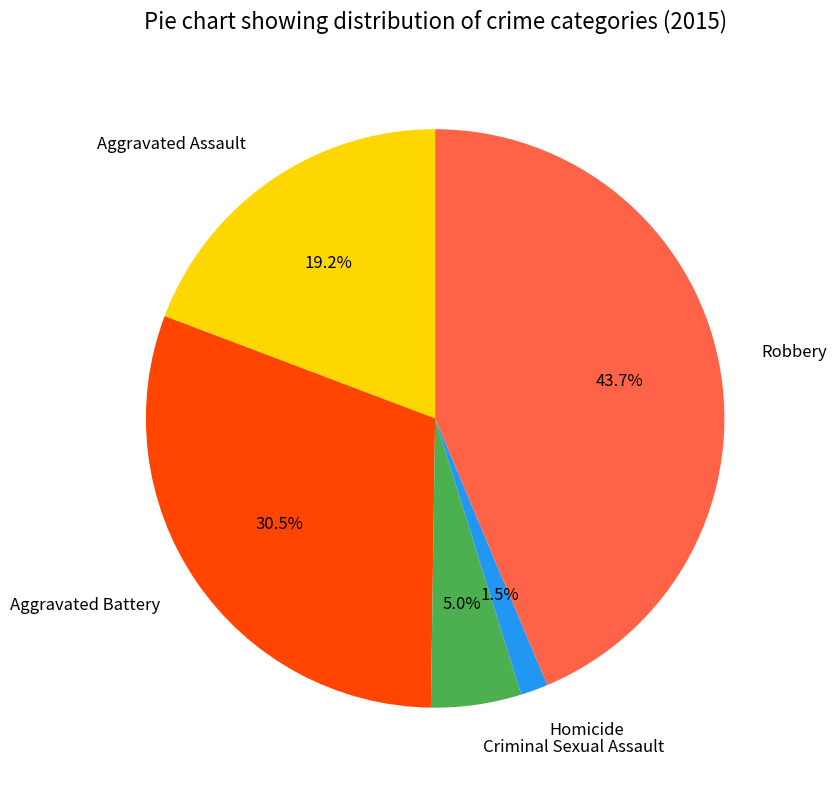

To the nearest percent, what portion does Criminal Sexual Assault represent?

5%